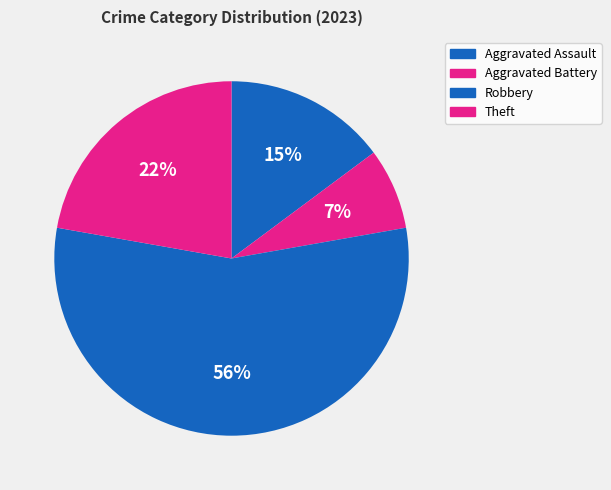

How much of the chart is everything except Aggravated Assault?

85.2%